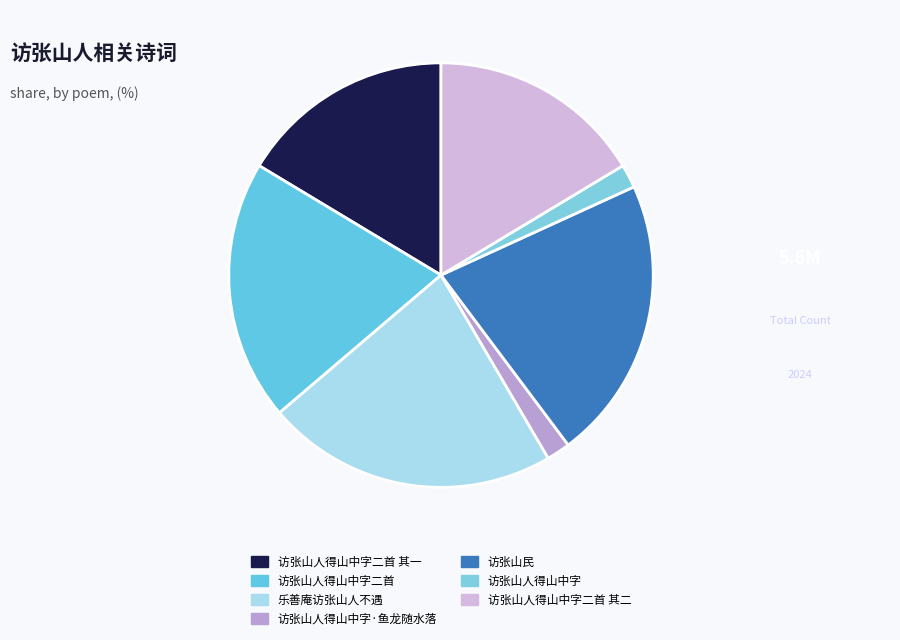

How many slices are in this pie chart?

7